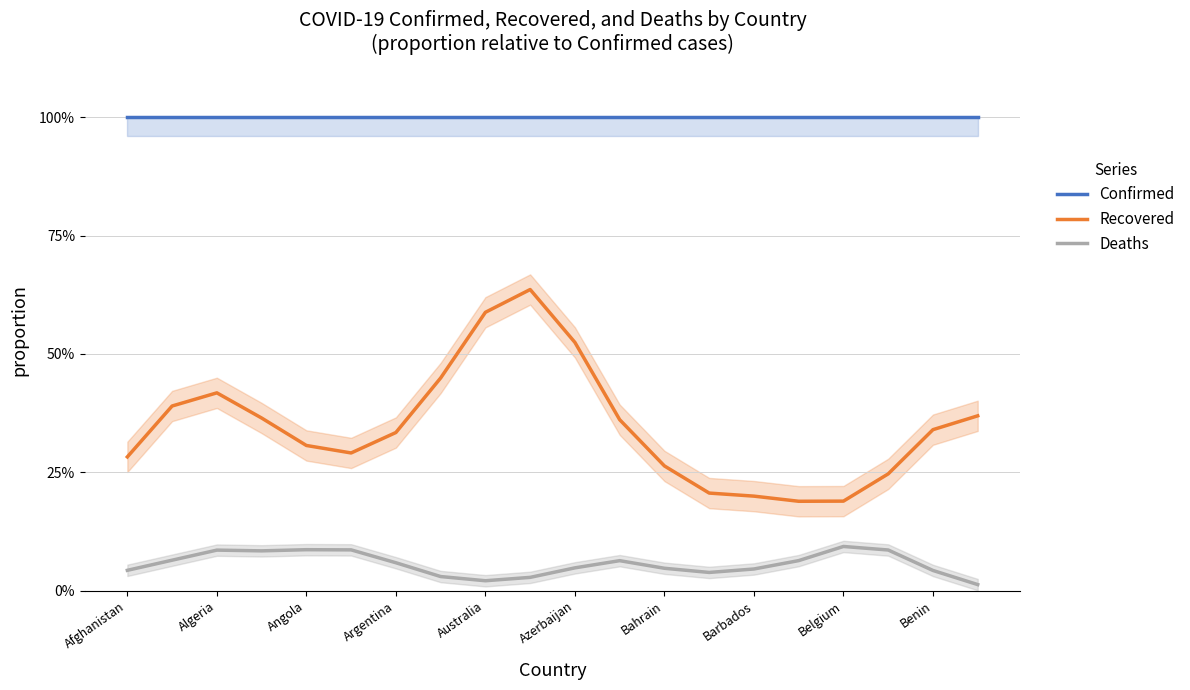

What is the total value across all series at Belgium?

1.3